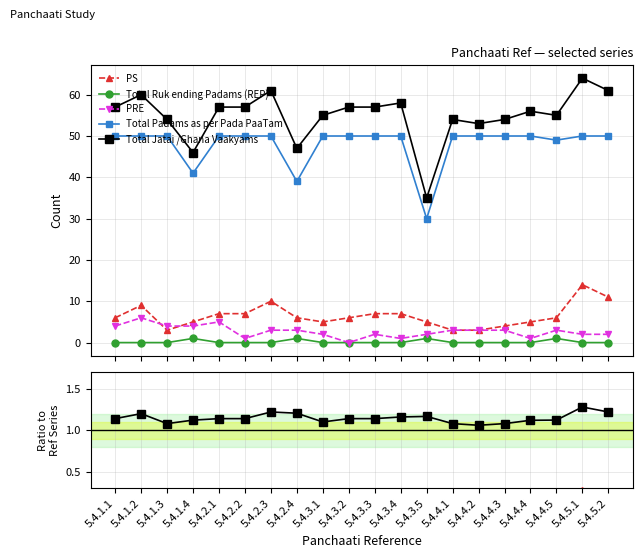

True or false: Total Ruk ending Padams (REP) has more than 0 points higher than both neighbors.

True